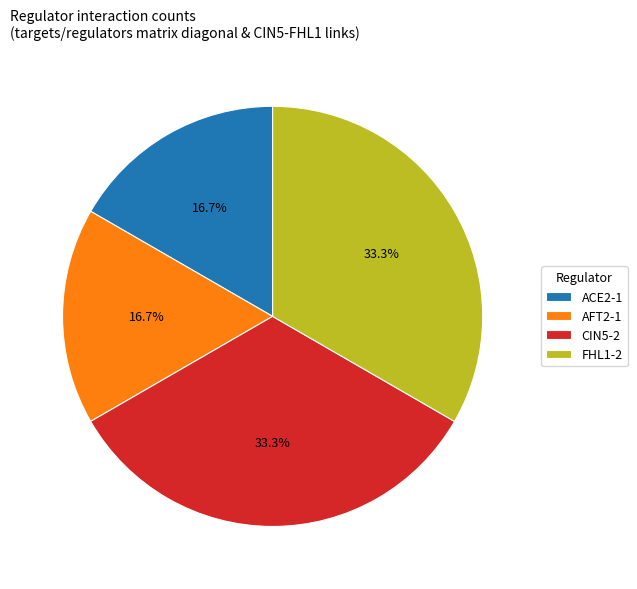

True or false: ACE2 accounts for 11% of the total.

False